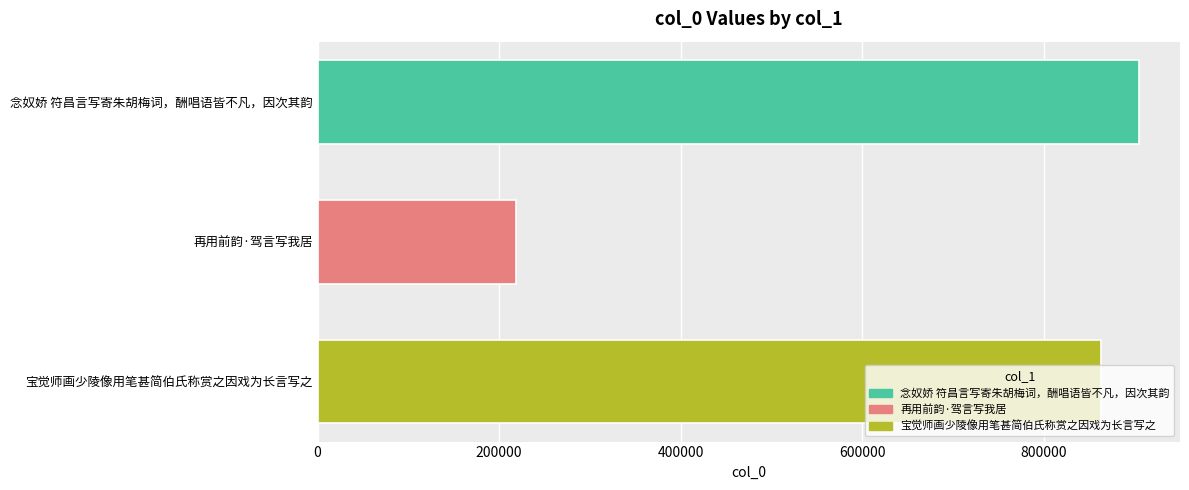

What is the average value?

662228